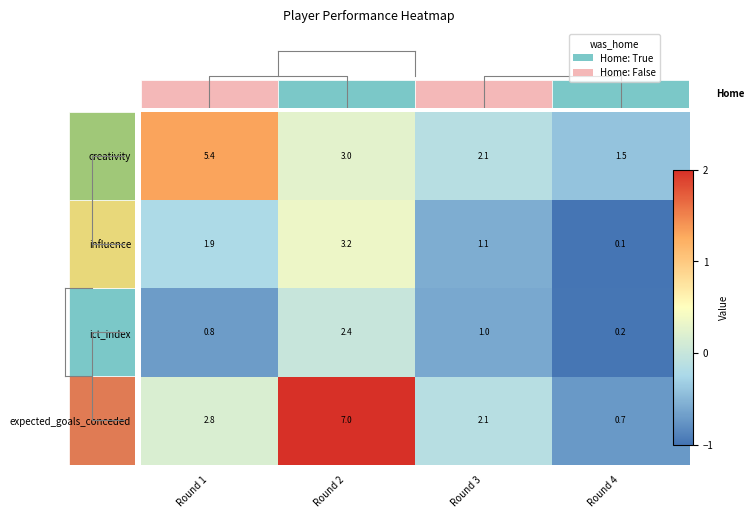

Where is ict_index nearest to the value 1?

Round 3